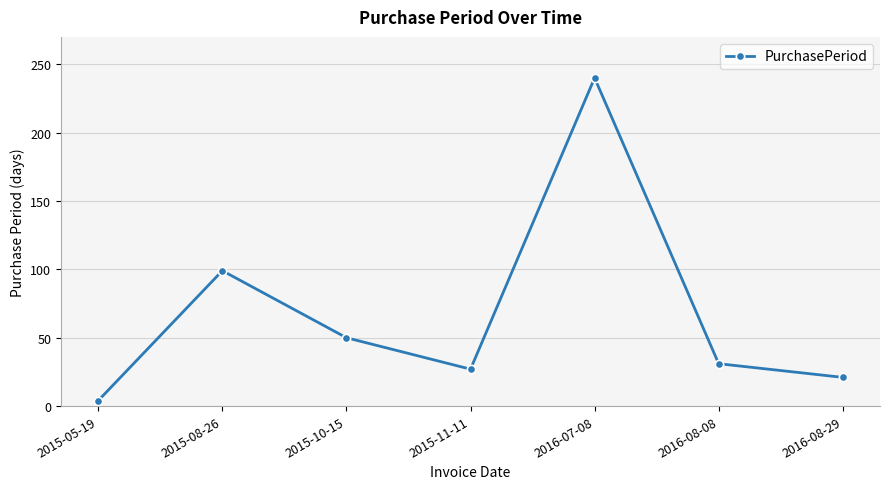

Does the chart have visible grid lines?

Yes